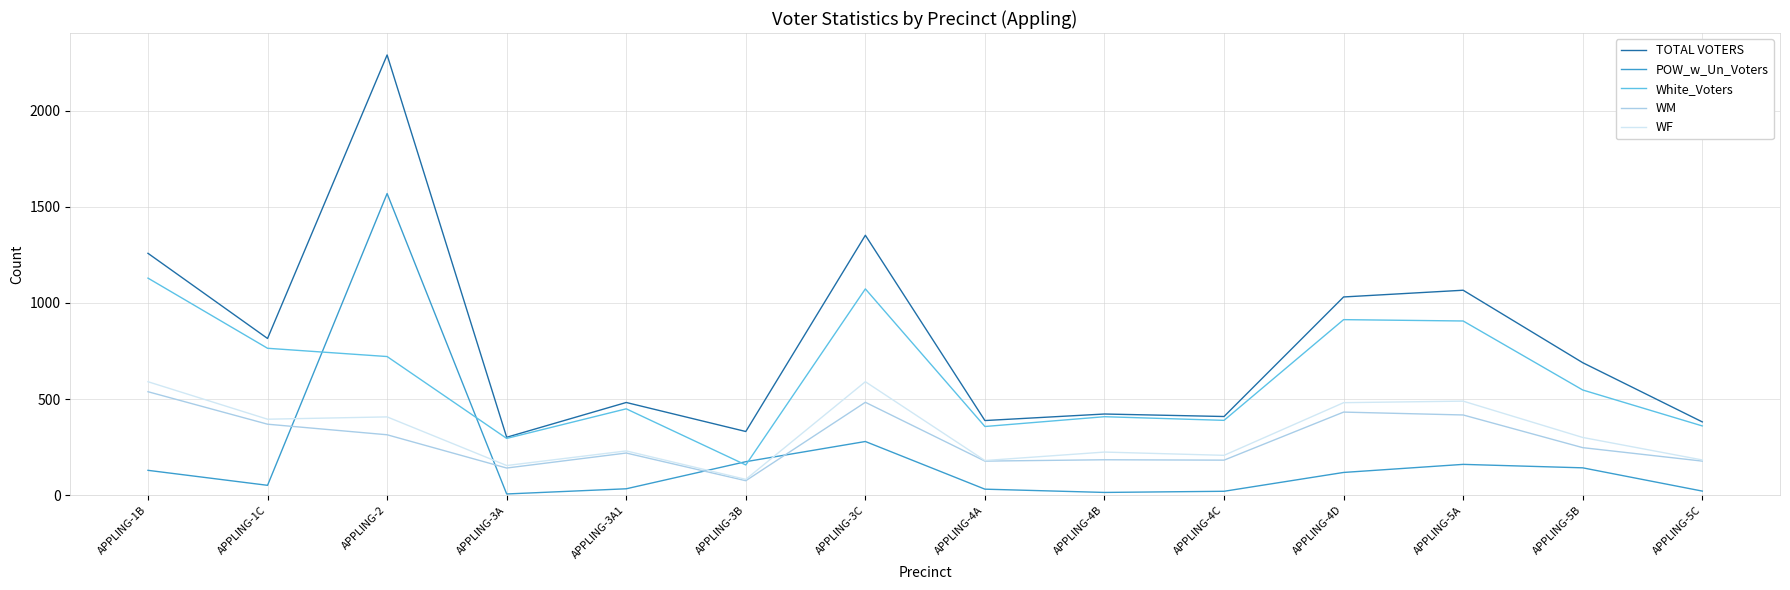

Which series has the largest range (max minus min)?

TOTAL VOTERS